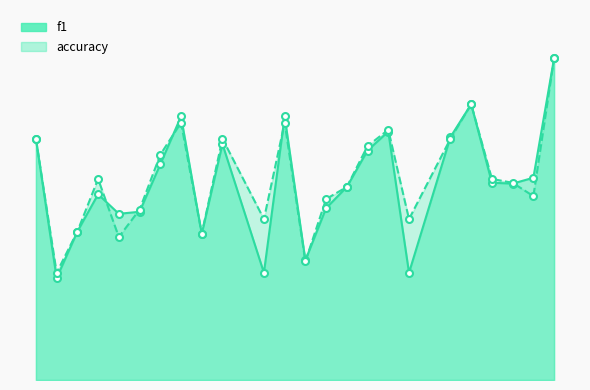

Which series has the largest total across all categories?

accuracy